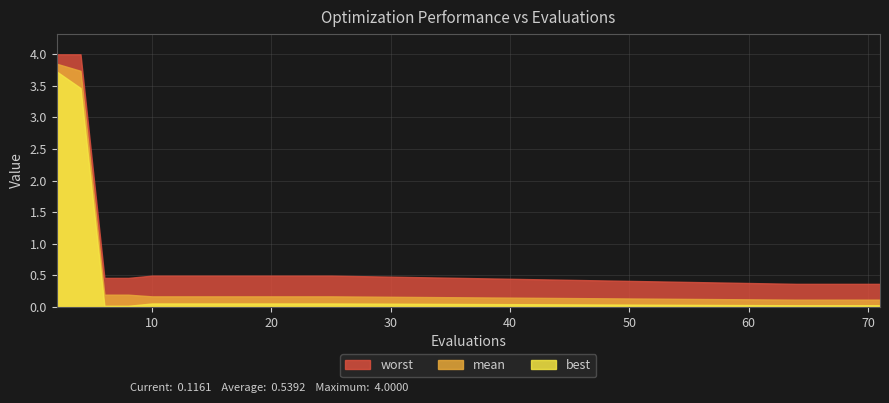

True or false: worst and mean cross at least once.

False